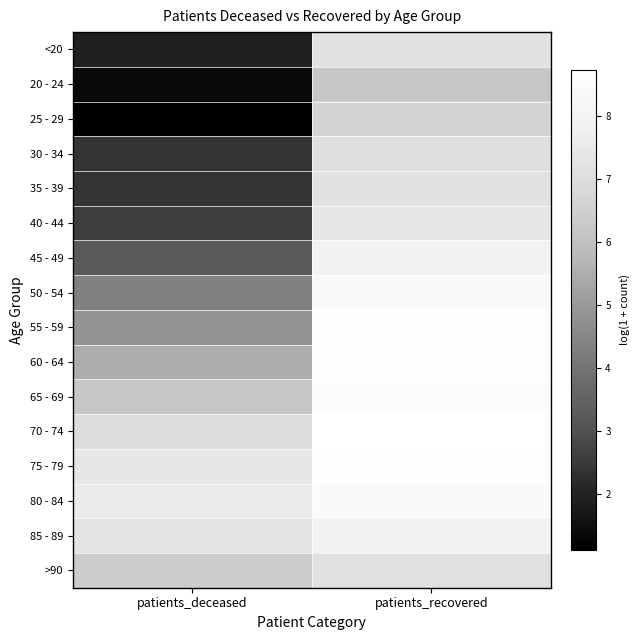

Rank the series at patients_deceased from highest to lowest value.

80 - 84, 75 - 79, 85 - 89, 70 - 74, >90, 65 - 69, 60 - 64, 55 - 59, 50 - 54, 45 - 49, 40 - 44, 30 - 34, 35 - 39, <20, 20 - 24, 25 - 29